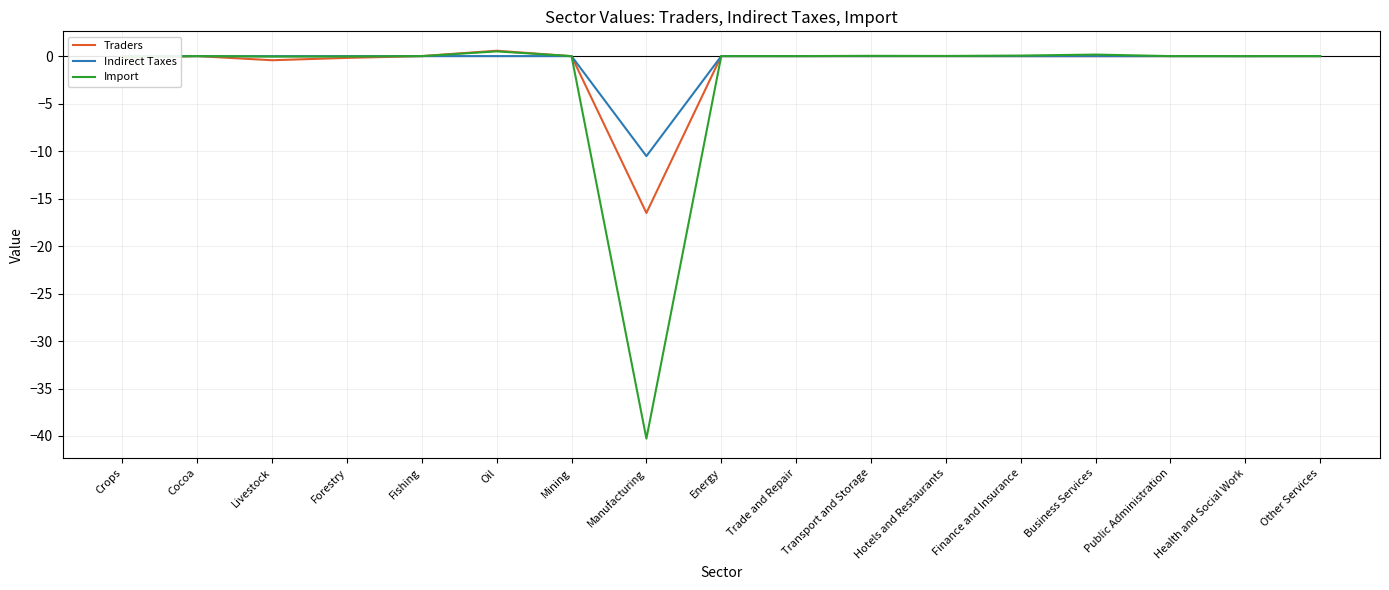

How many series are shown in this chart?

3